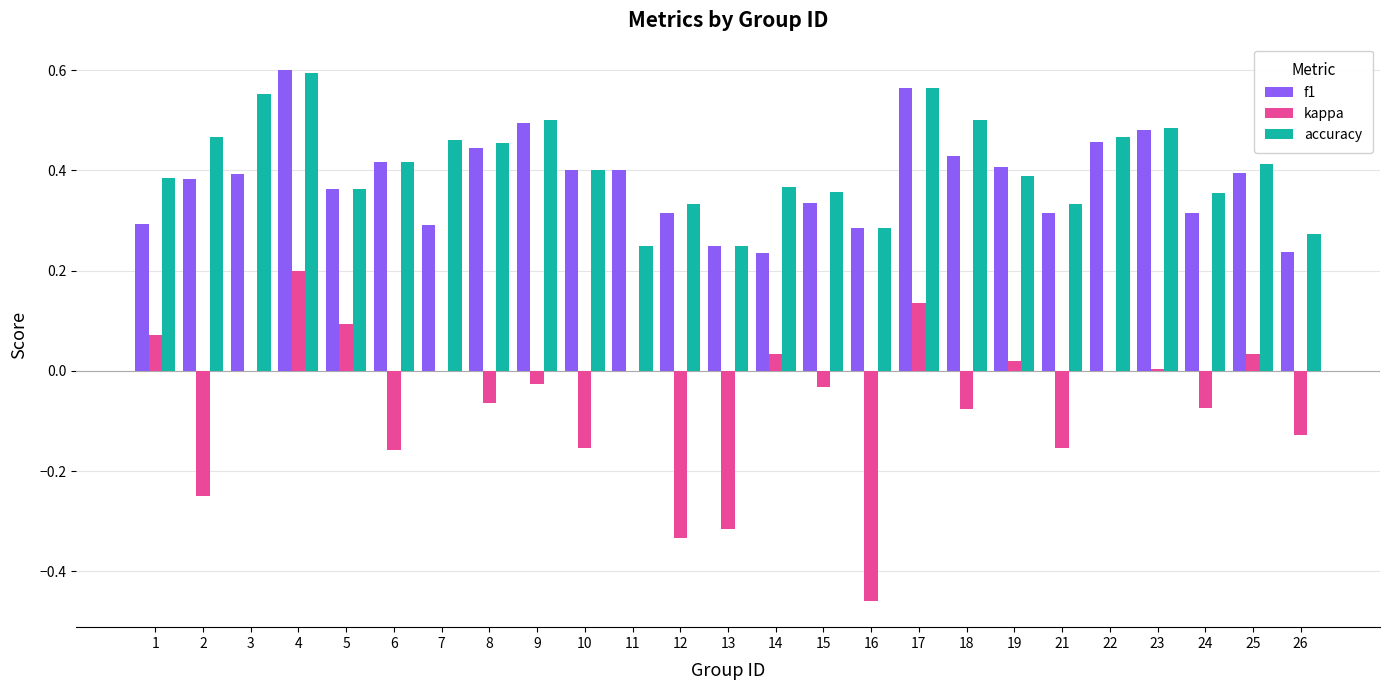

The f1 series shows 0.5 at 2. True or false?

False